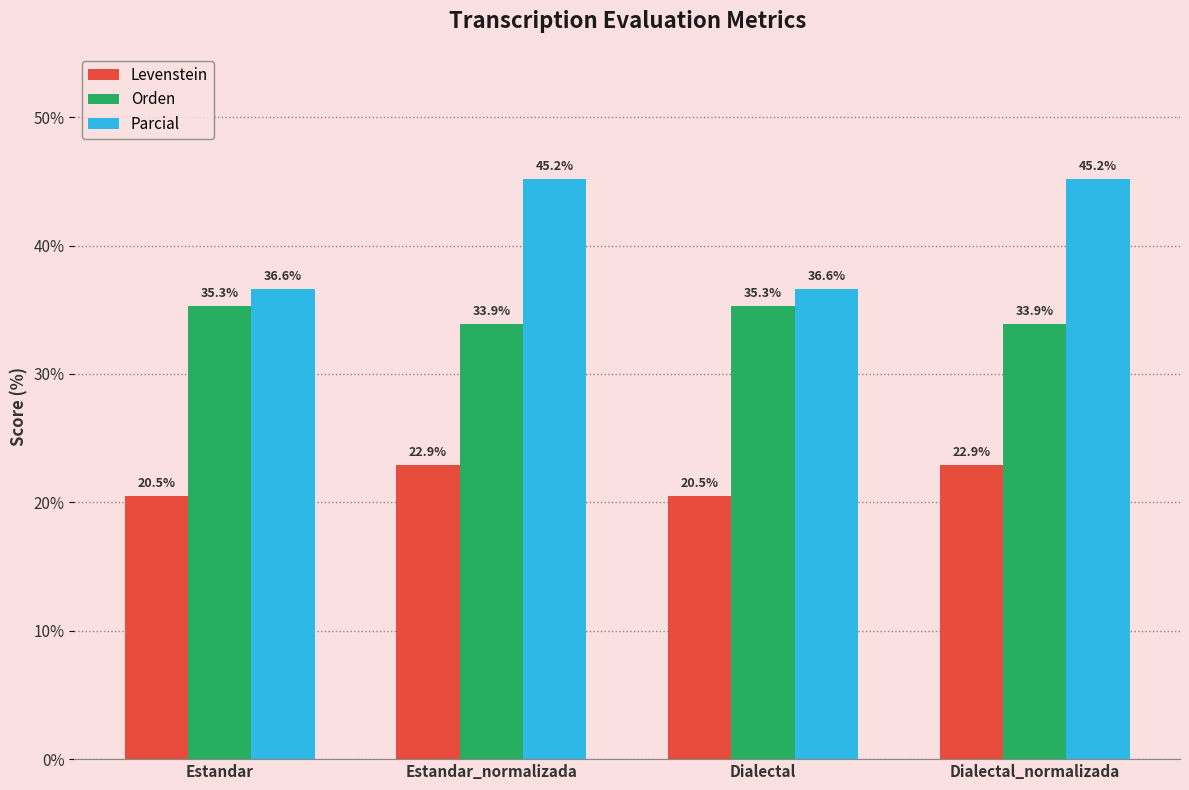

What is the label of the 1st bar from the right?

Dialectal_normalizada